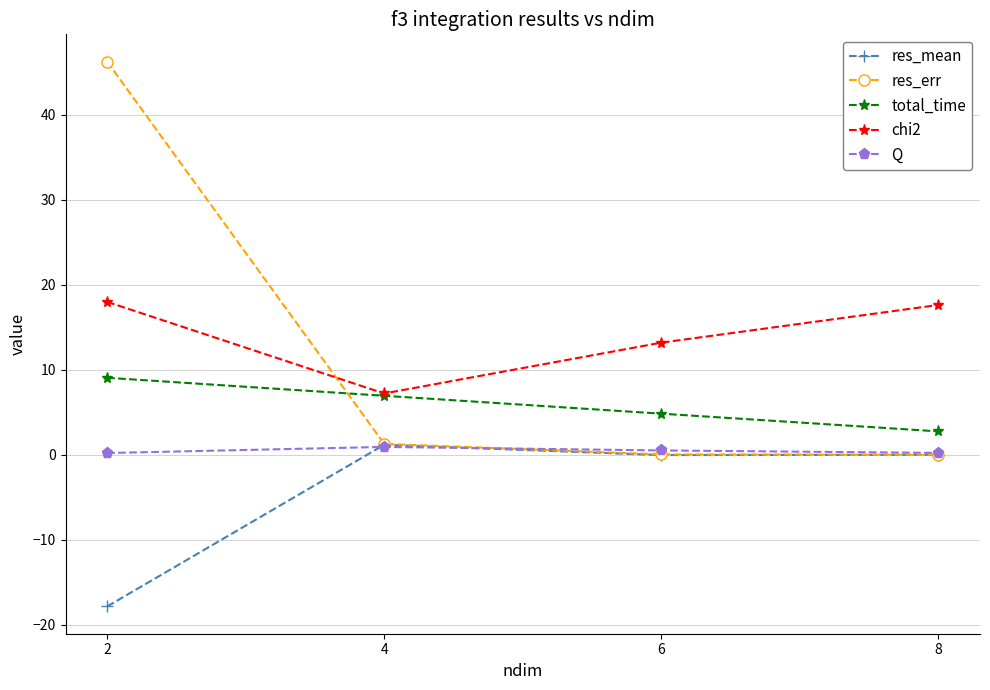

What is the value of the res_mean point at the 2nd from the left?

1.2